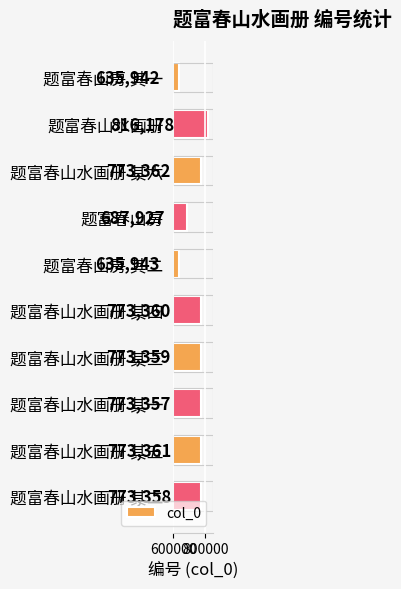

Reading bottom to top, list all the values displayed in this chart.

题富春山水画册 其二=773358	题富春山水画册 其五=773361	题富春山水画册 其一=773357	题富春山水画册 其三=773359	题富春山水画册 其四=773360	题富春山房 其二=635943	题富春山房=687927	题富春山水画册 其六=773362	题富春山水画册=816178	题富春山房 其一=635942